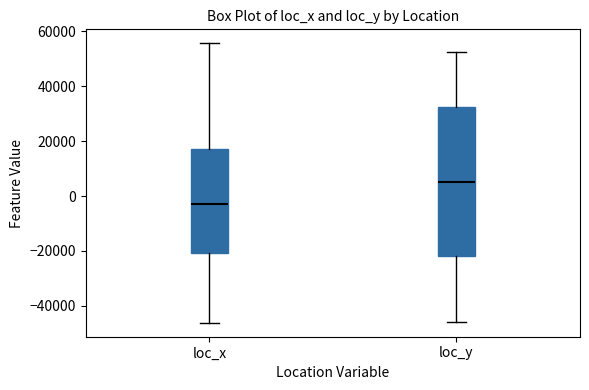

Reading left to right, read every box against the y-axis: the position of its median line, the range the box covers, and the ends of its whiskers. The values are not printed on the chart, so give them approximately, as read against the axis.

loc_x: median -2000, box -20000 to 18000, whiskers -46000 to 56000
loc_y: median 6000, box -22000 to 32000, whiskers -46000 to 52000